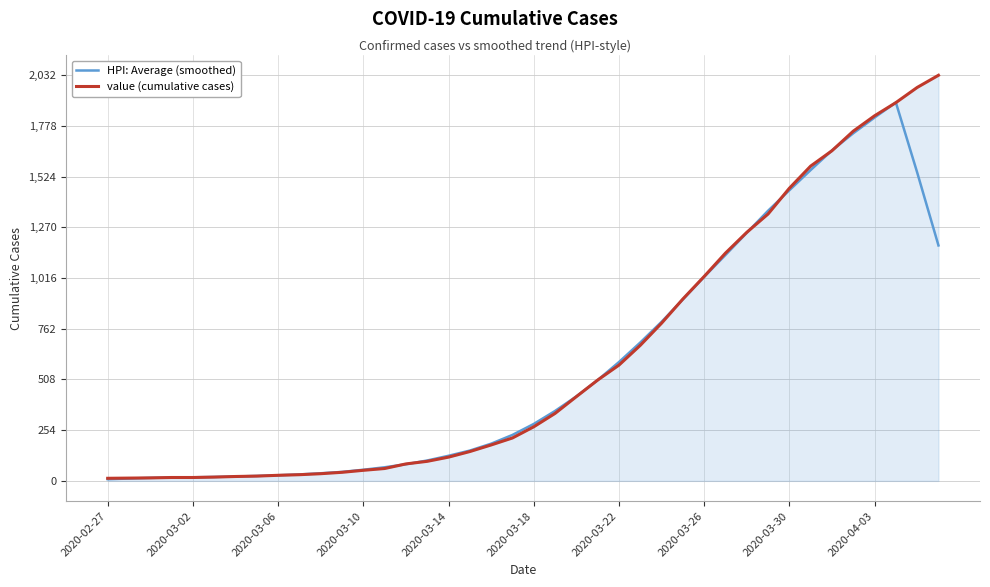

What is the maximum value for HPI: Average (smoothed)?

1895.8